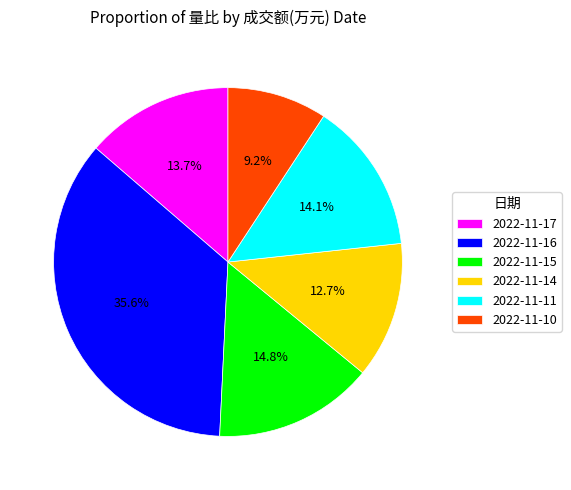

What percentage is NOT represented by 2022-11-17?

86.3%